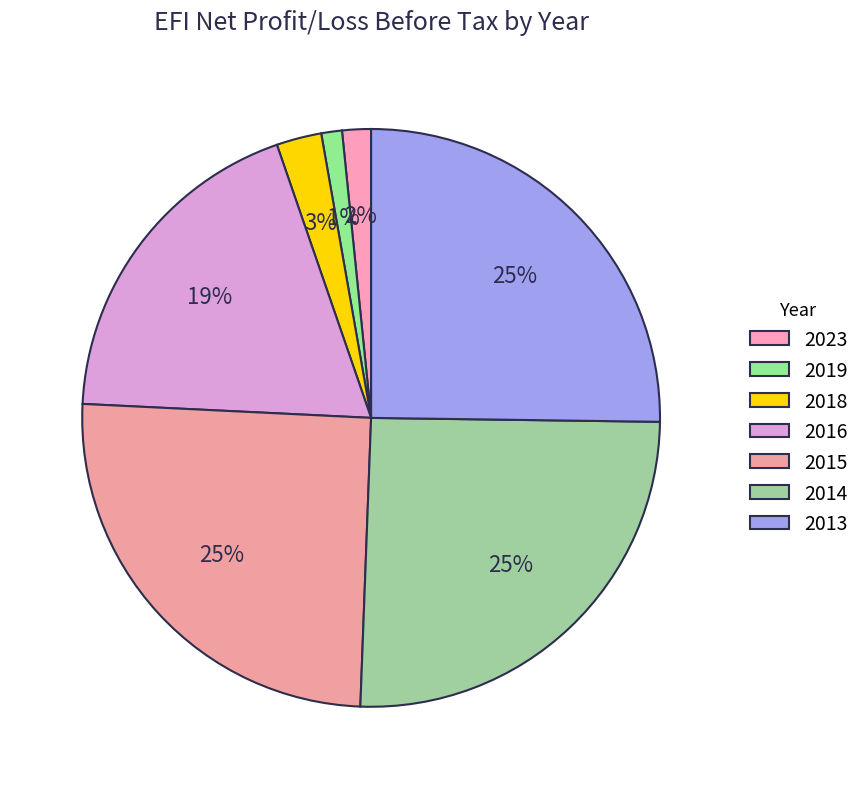

Count the number of slices in the pie.

7